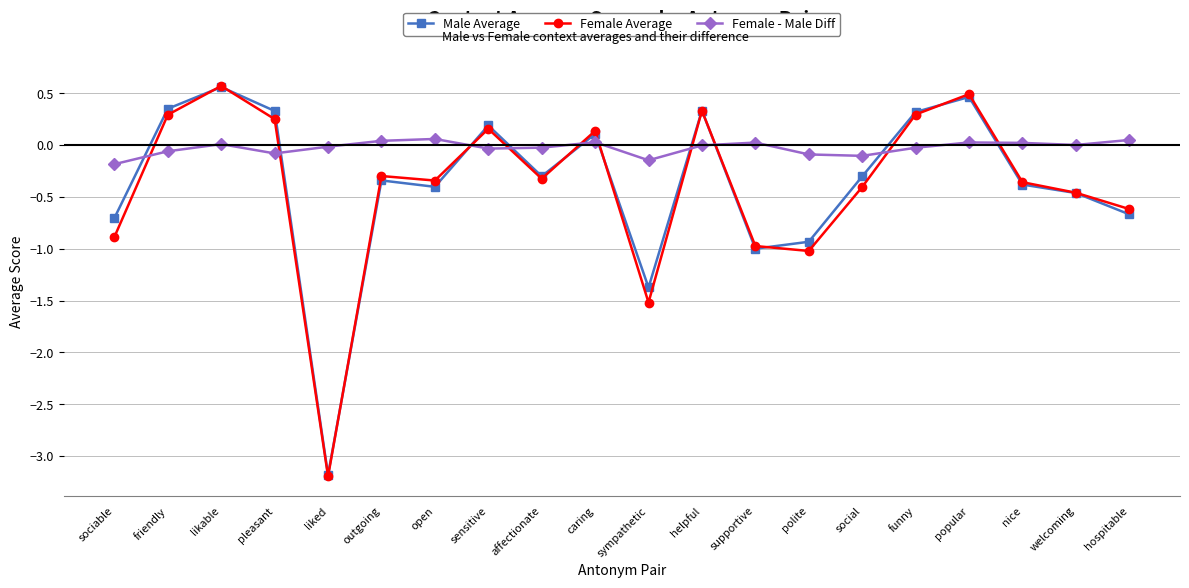

What is the lowest value of the Female - Male Diff series?

-0.2